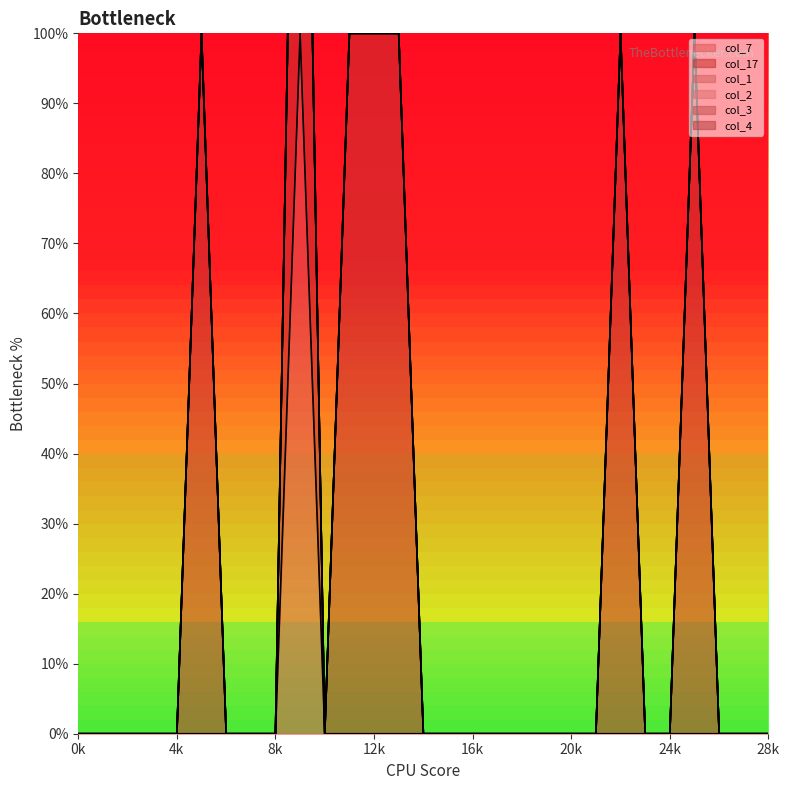

True or false: col_3 has a value of 0 at 23.

True